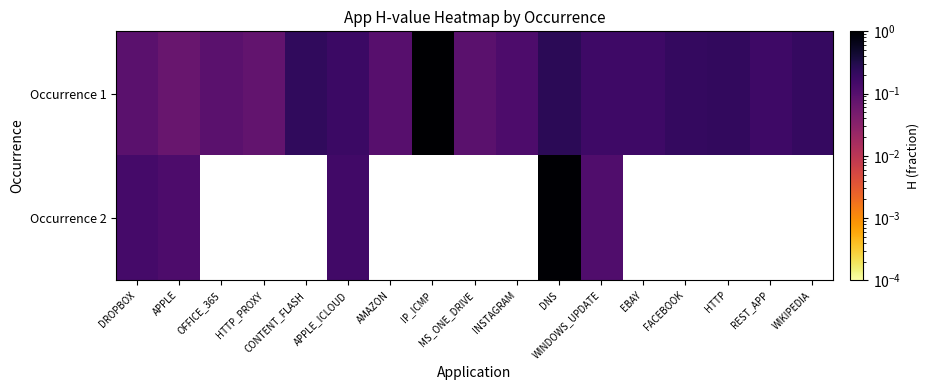

Which series has the largest range (max minus min)?

Occurrence 2